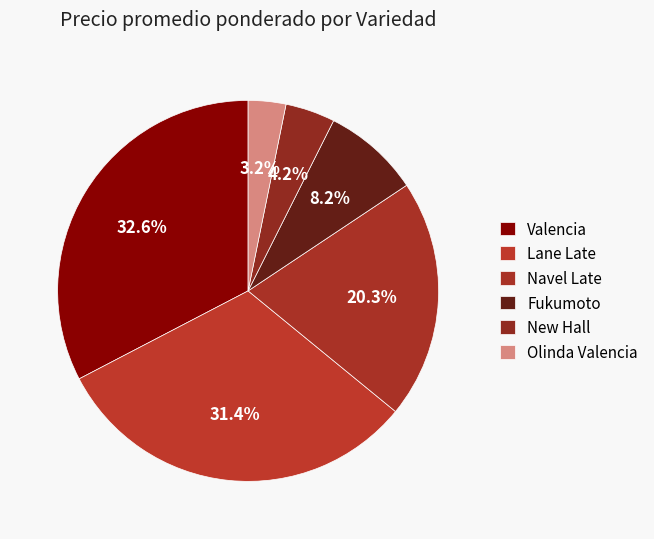

How many segments does this pie chart have?

6